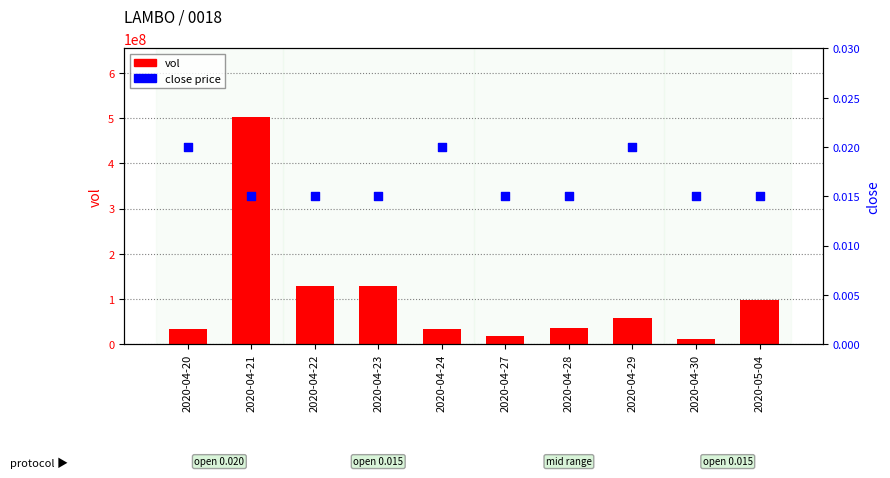

Which series contains the highest Y value?

vol